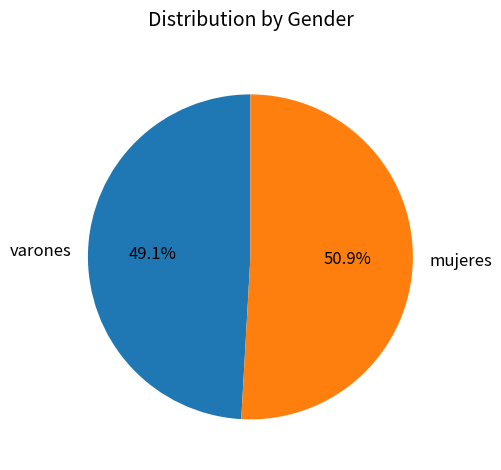

What portion of the pie excludes mujeres?

49.1%